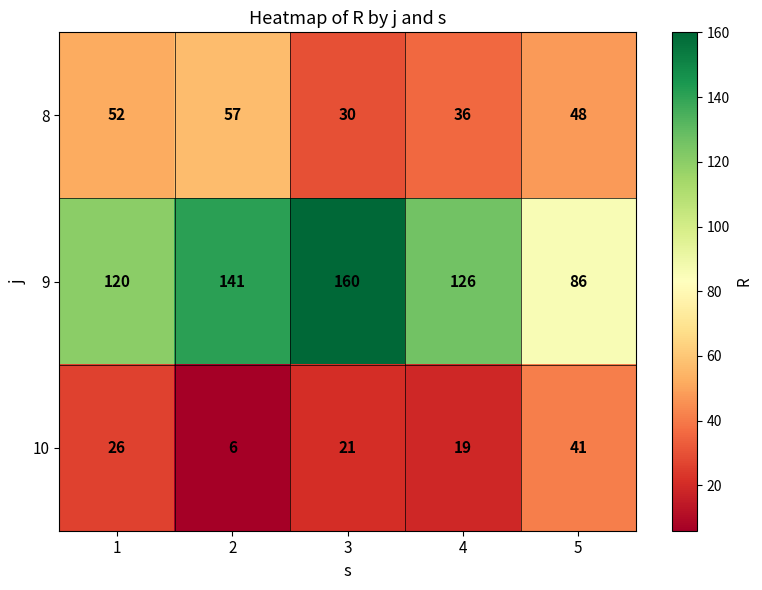

Reading left to right, list all the values displayed in this chart.

8: 1=52	2=57	3=30	4=36	5=48
9: 1=120	2=141	3=160	4=126	5=86
10: 1=26	2=6	3=21	4=19	5=41